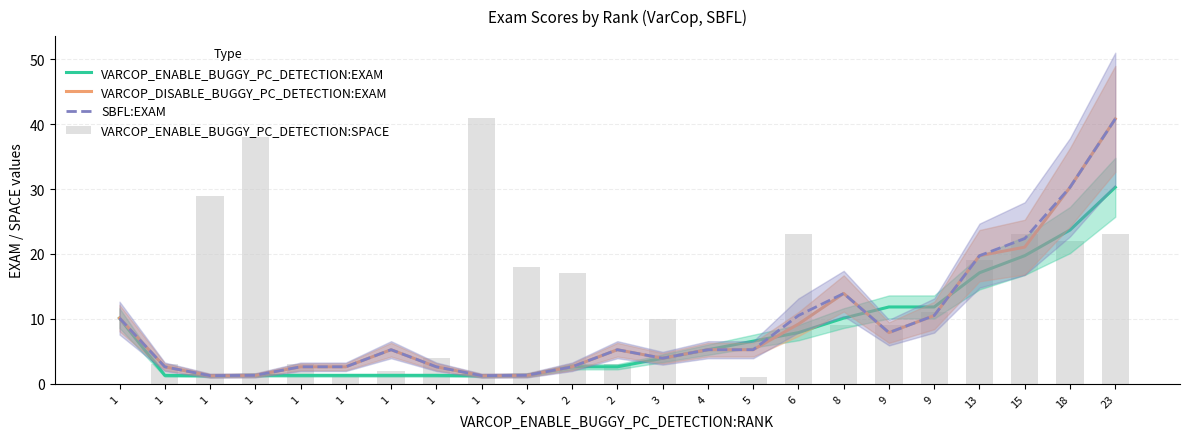

At which category is the sum across all series the highest?

23